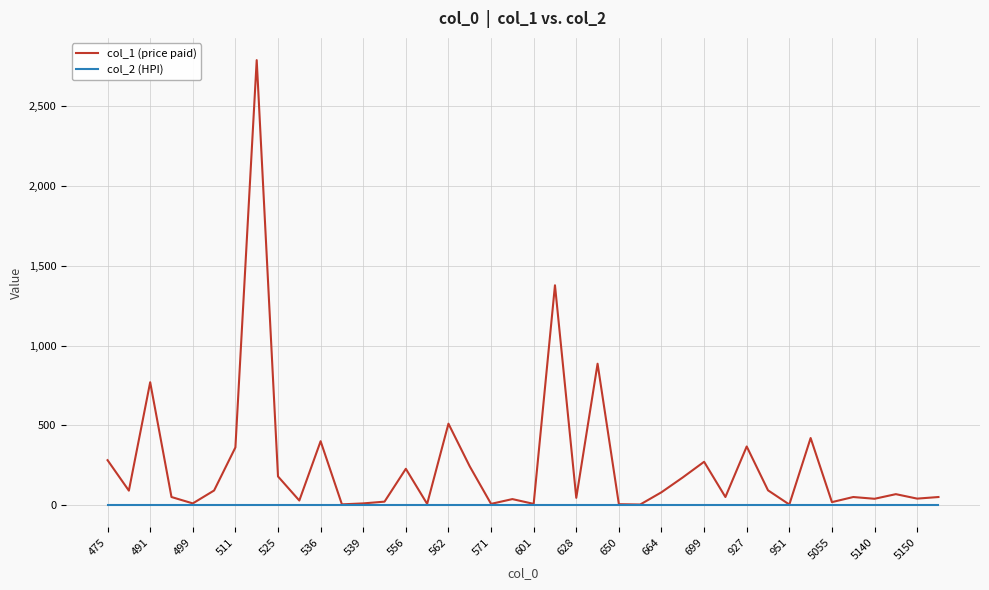

True or false: col_1 (price paid) has more than 2 interior local peaks.

True